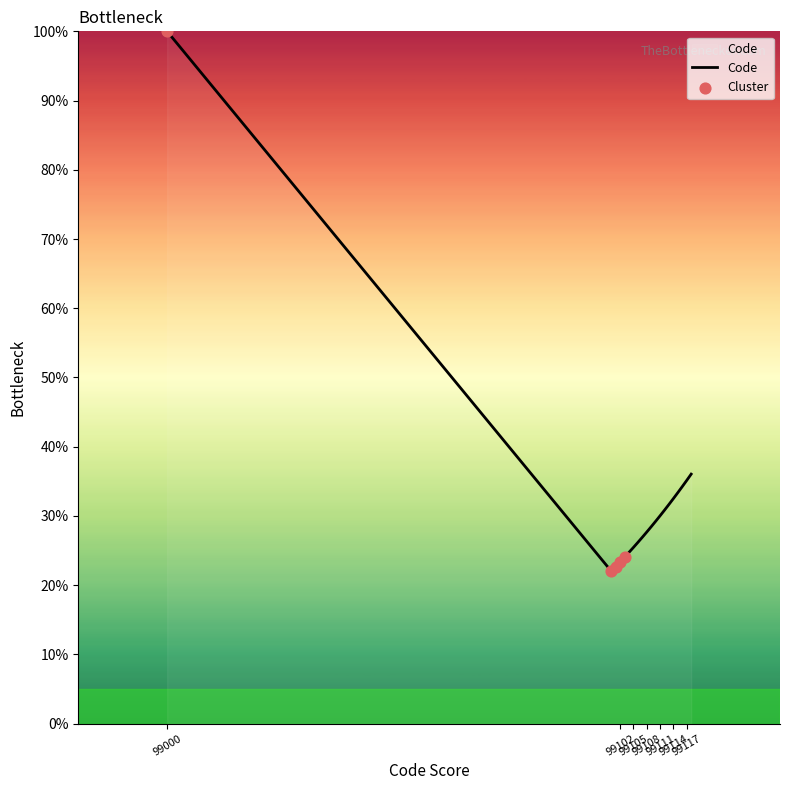

What is the difference between the maximum and minimum values?

78.0